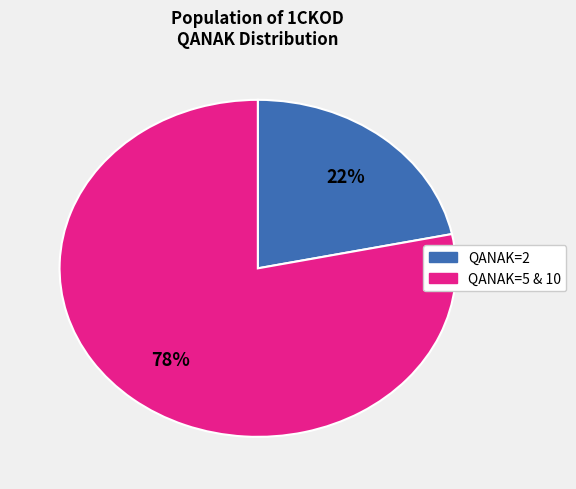

Count the number of slices in the pie.

2